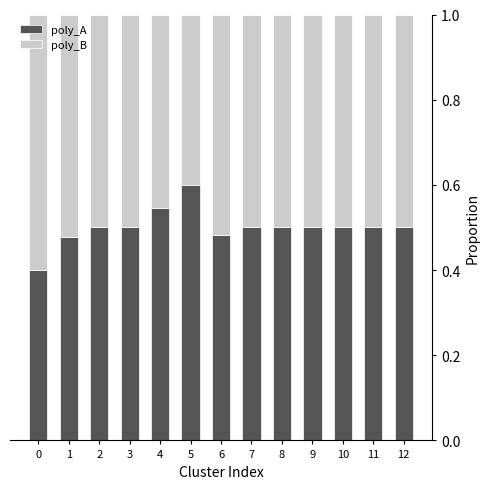

How many data points does each series have?

13